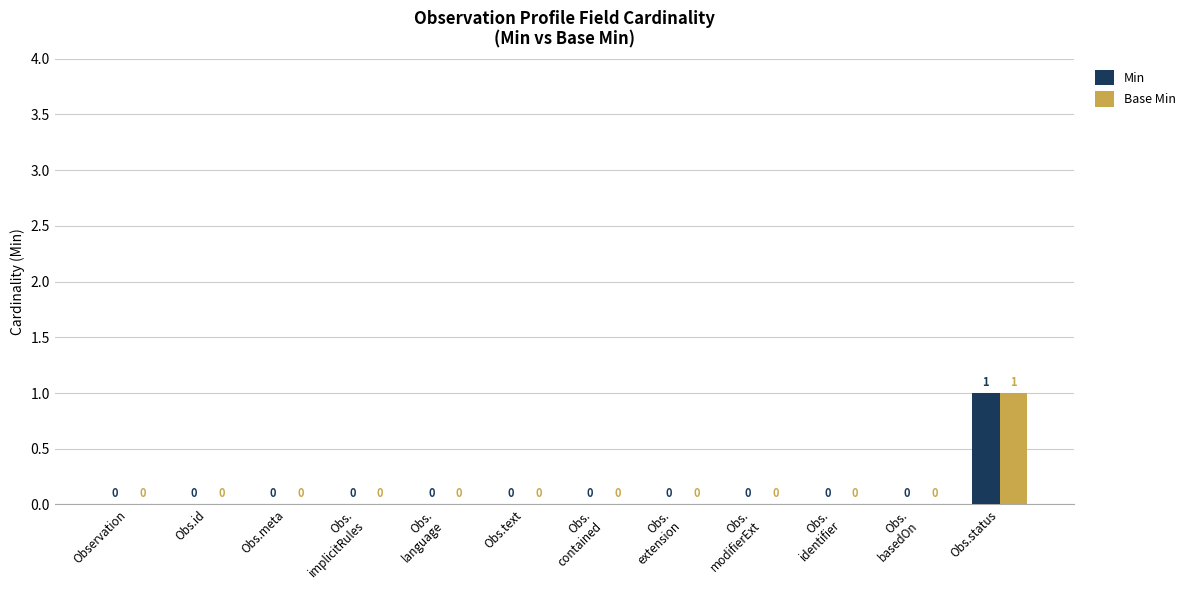

At which category is the sum across all series the highest?

Obs.status